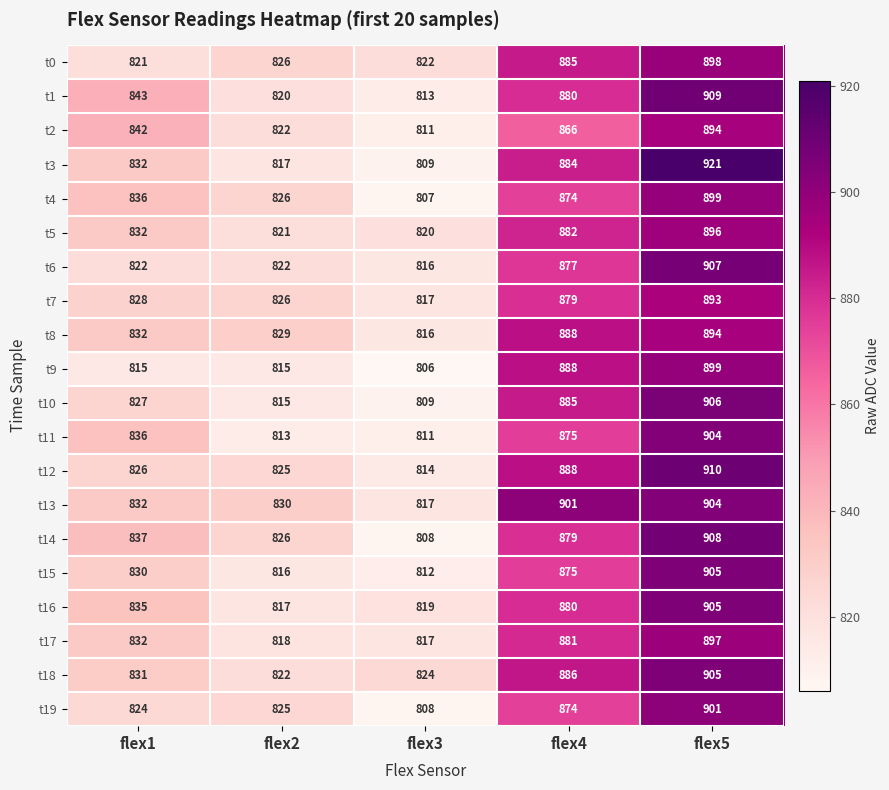

What is the smallest value displayed?

806